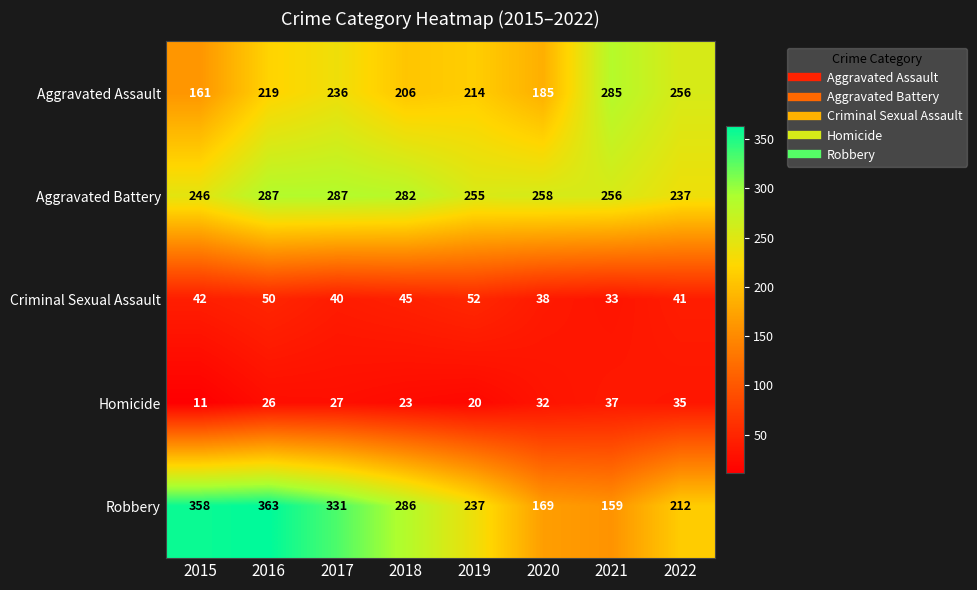

What is the difference between the Aggravated Assault values at 2018 and 2017?

30